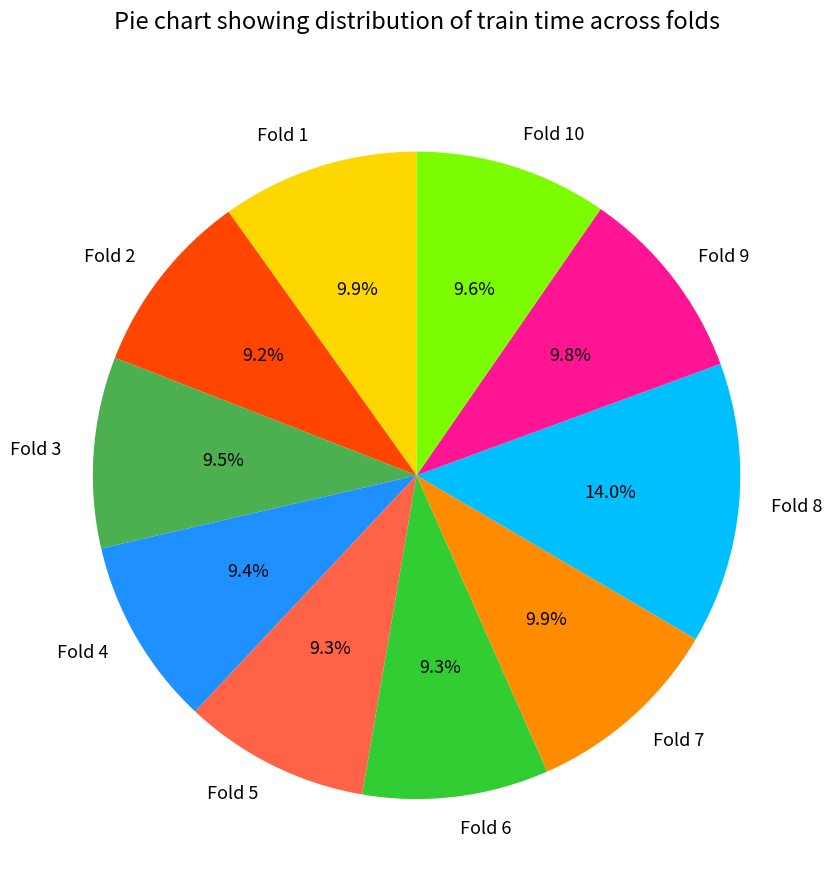

Combined, what portion of the pie is Fold 6 and Fold 9?

19.1%